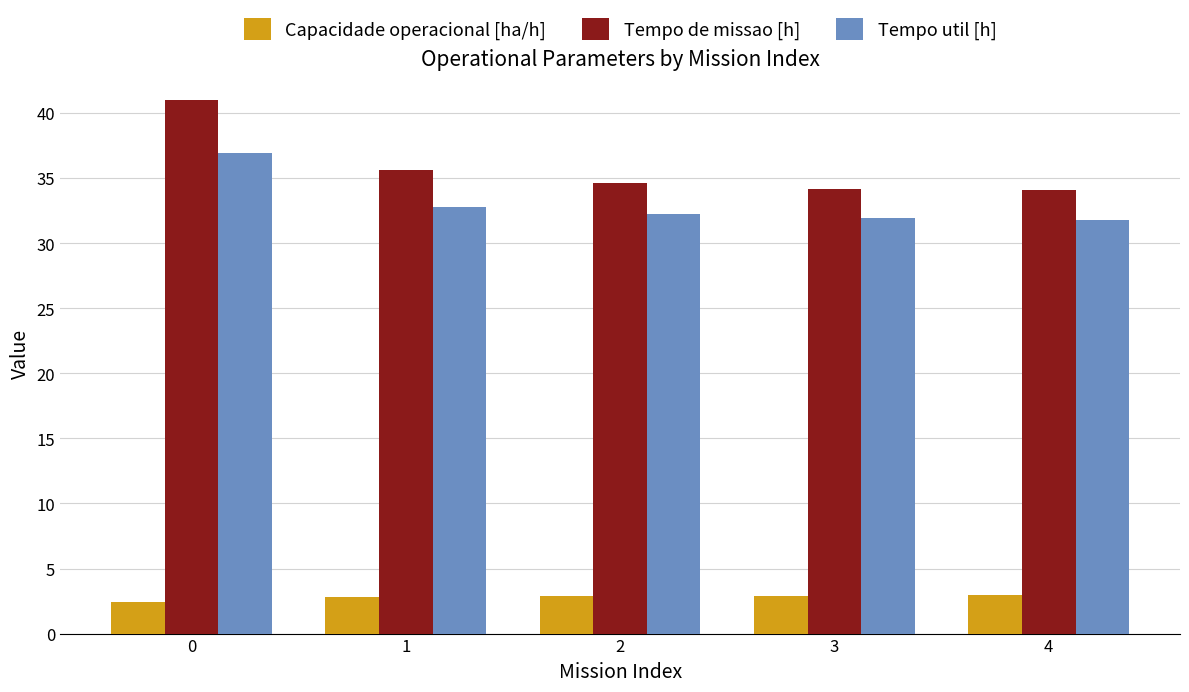

Count the number of data series in this chart.

3